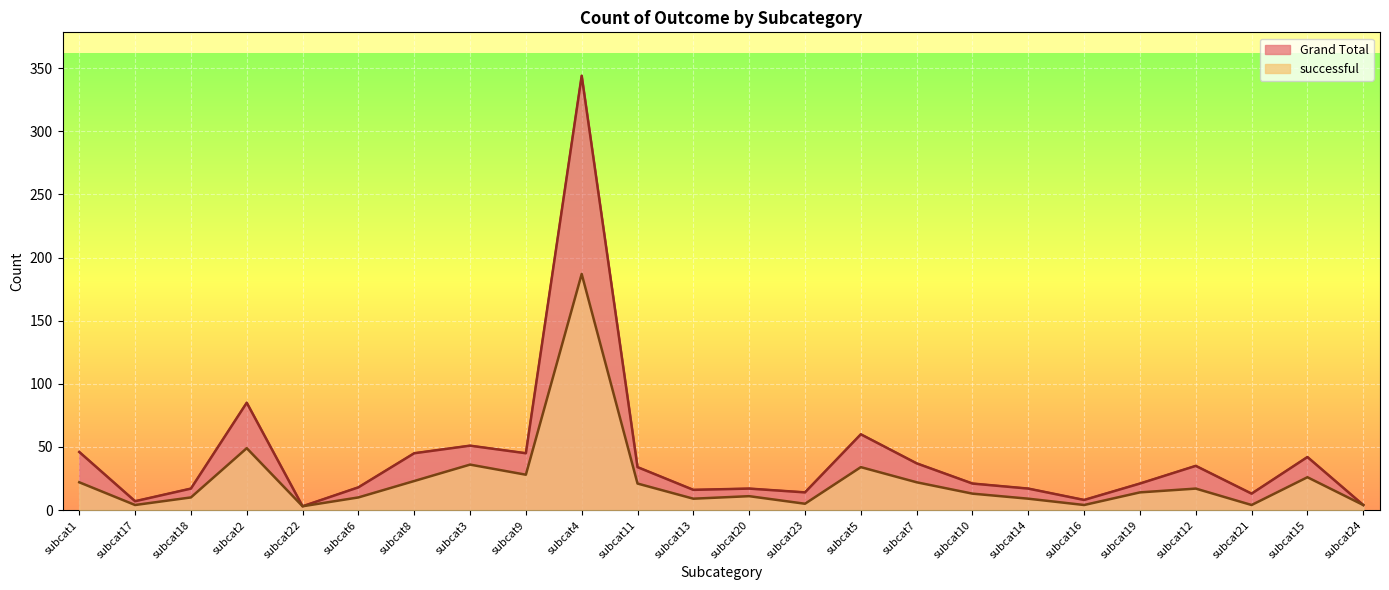

Reading left to right, what are all the values shown in this chart?

Grand Total: subcat1=46	subcat17=7	subcat18=17	subcat2=85	subcat22=3	subcat6=18	subcat8=45	subcat3=51	subcat9=45	subcat4=344	subcat11=34	subcat13=16	subcat20=17	subcat23=14	subcat5=60	subcat7=37	subcat10=21	subcat14=17	subcat16=8	subcat19=21	subcat12=35	subcat21=13	subcat15=42	subcat24=4
successful: subcat1=22	subcat17=4	subcat18=10	subcat2=49	subcat22=3	subcat6=10	subcat8=23	subcat3=36	subcat9=28	subcat4=187	subcat11=21	subcat13=9	subcat20=11	subcat23=5	subcat5=34	subcat7=22	subcat10=13	subcat14=9	subcat16=4	subcat19=14	subcat12=17	subcat21=4	subcat15=26	subcat24=4